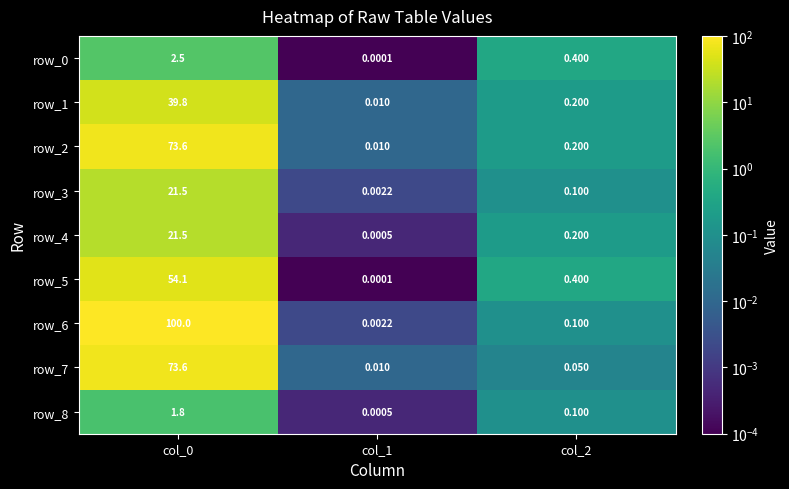

Reading left to right, list all the values displayed in this chart.

row_0: 2.5	0.0	0.4
row_1: 39.8	0.0	0.2
row_2: 73.6	0.0	0.2
row_3: 21.5	0.0	0.1
row_4: 21.5	0.0	0.2
row_5: 54.1	0.0	0.4
row_6: 100.0	0.0	0.1
row_7: 73.6	0.0	0.1
row_8: 1.8	0.0	0.1